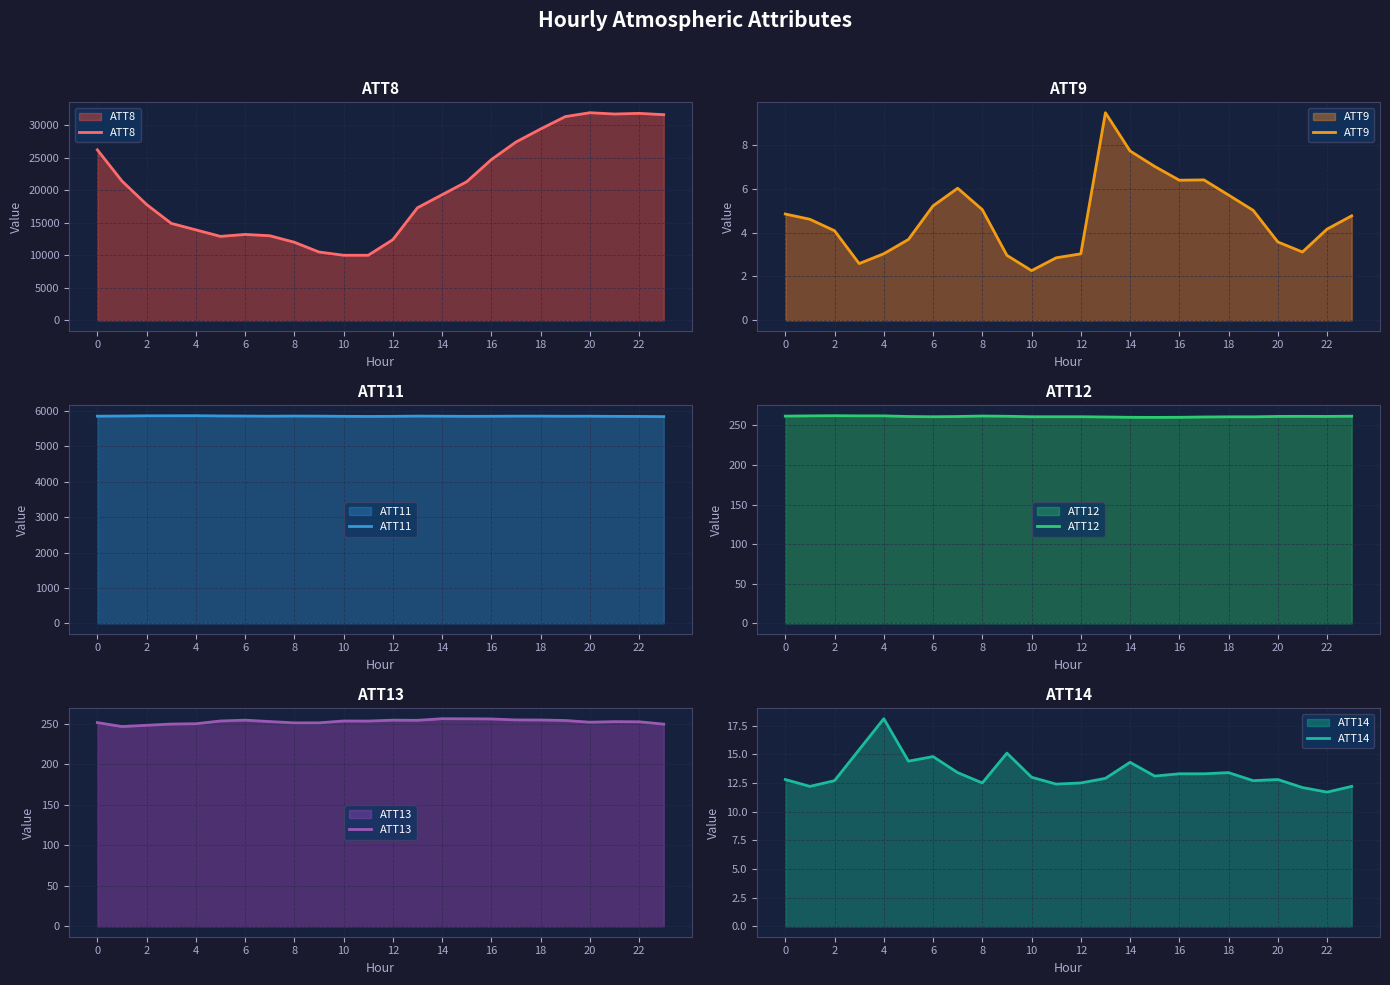

Which label corresponds to the largest value in the chart?

20